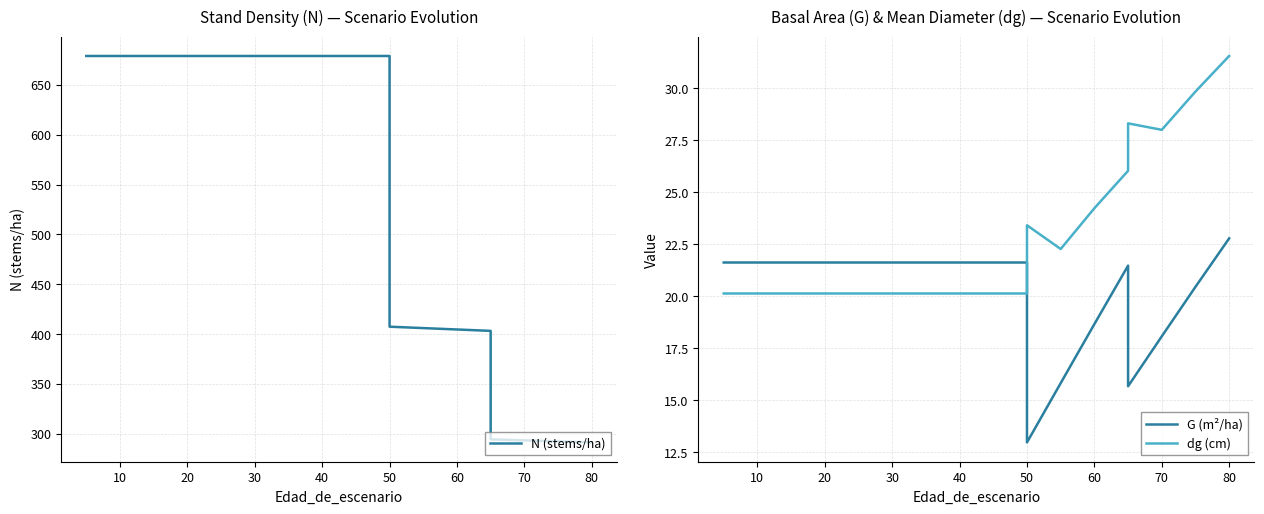

True or false: G (m²/ha) has a value of 35.0 at 10.

False